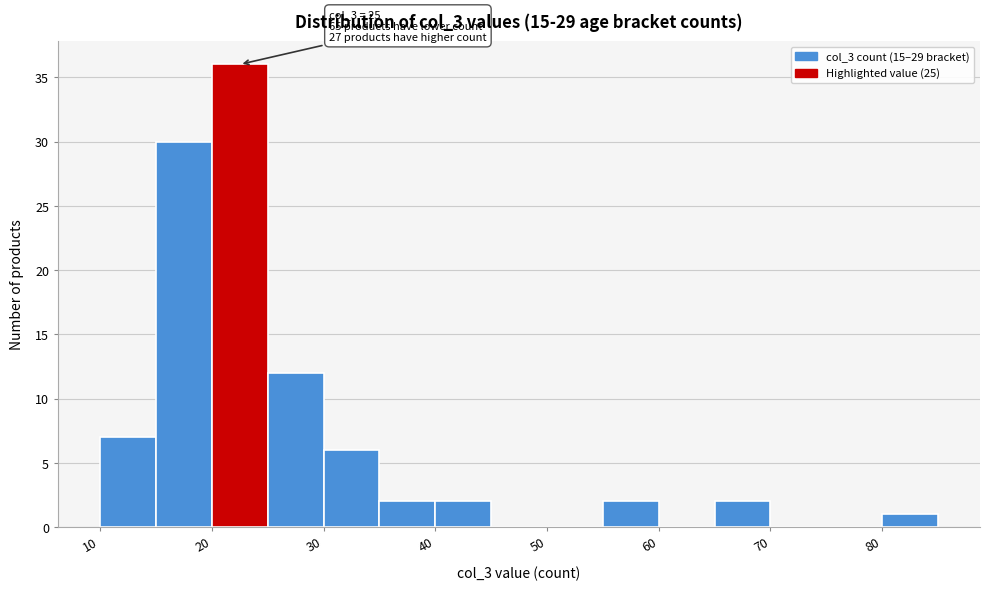

Over which range of the x-axis is the bar tallest?

20.5 to 25.5